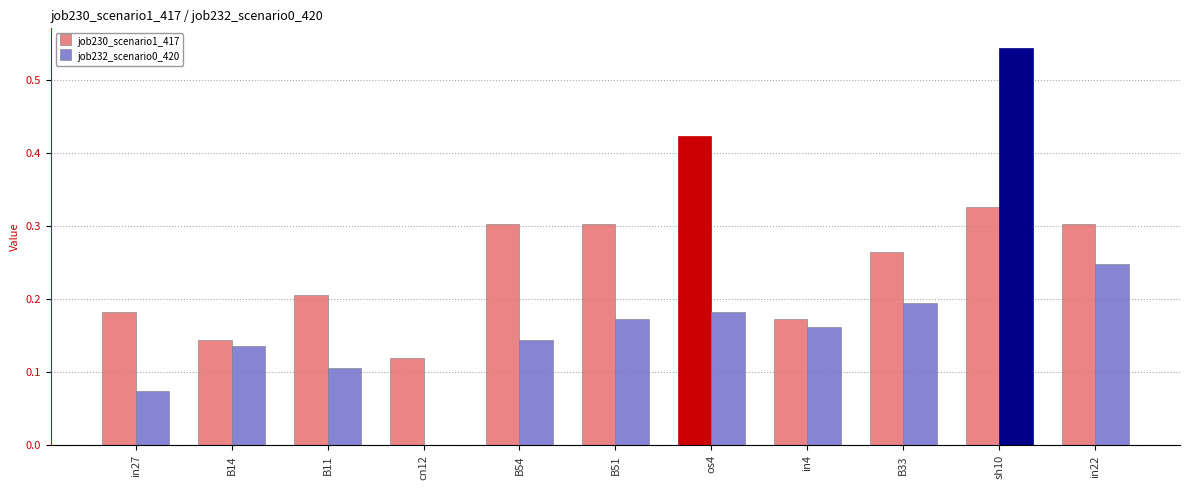

At which label is job232_scenario0_420 closest to 0?

cn12